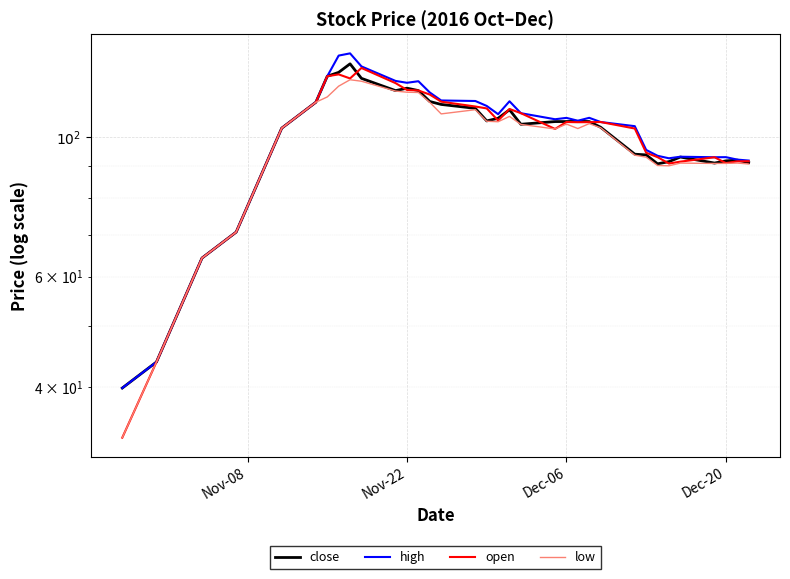

How many lines are shown in the chart?

4